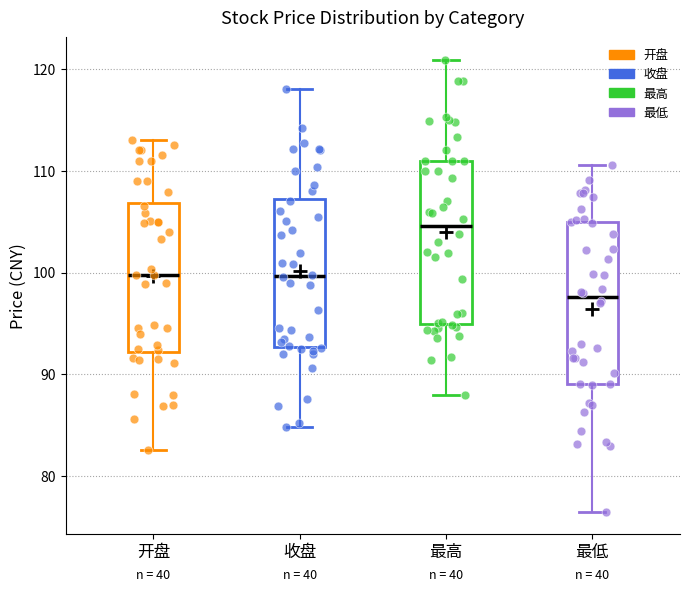

Reading left to right, read every box against the y-axis: the position of its median line, the range the box covers, and the ends of its whiskers. The values are not printed on the chart, so give them approximately, as read against the axis.

开盘: median 100, box 92 to 107, whiskers 83 to 113
收盘: median 100, box 93 to 107, whiskers 85 to 118
最高: median 105, box 95 to 111, whiskers 88 to 121
最低: median 98, box 89 to 105, whiskers 77 to 111